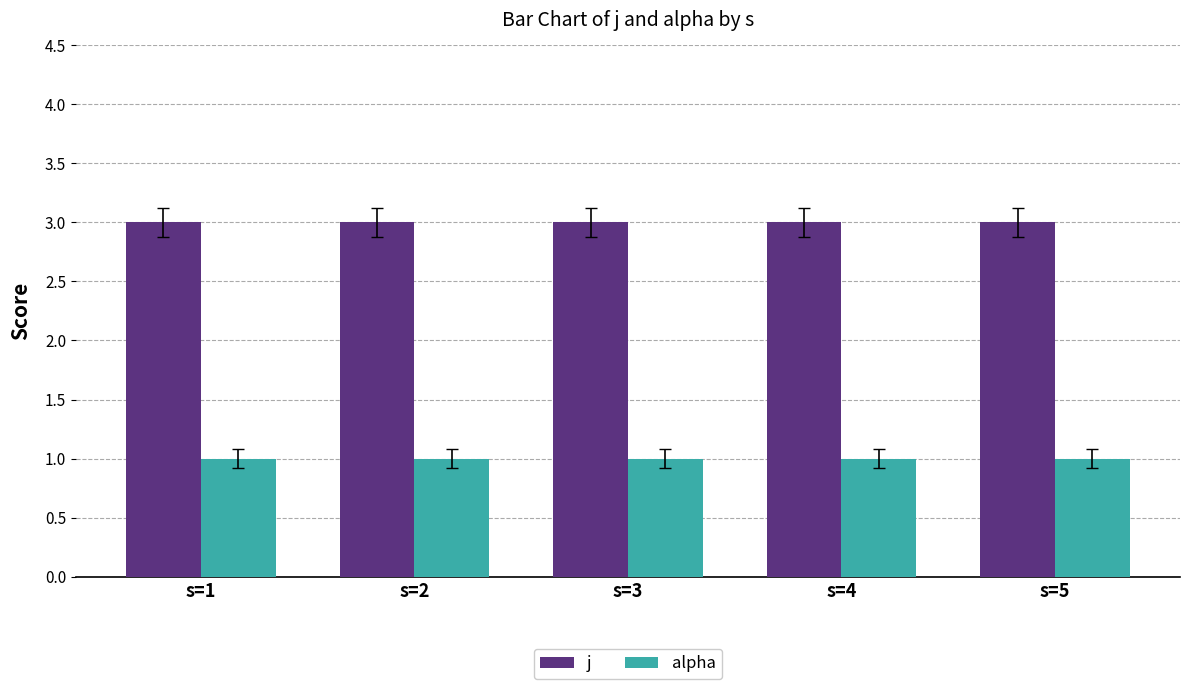

Rank the series by their maximum value, from highest to lowest.

j, alpha